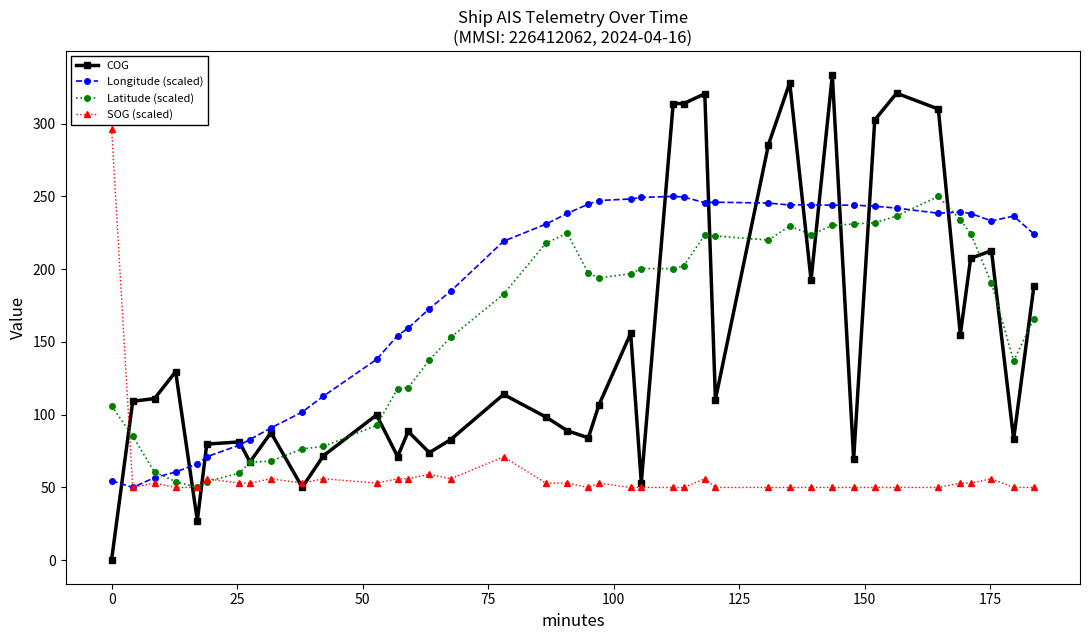

What is the value of the Latitude (scaled) point at the 12th from the left?

92.6